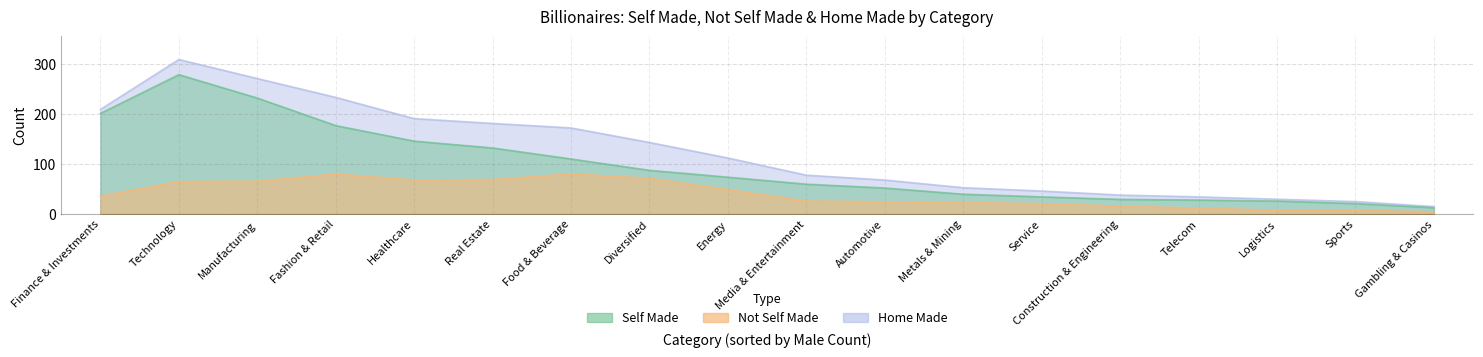

What is the sum of the Home Made values at Construction & Engineering and Healthcare?

230